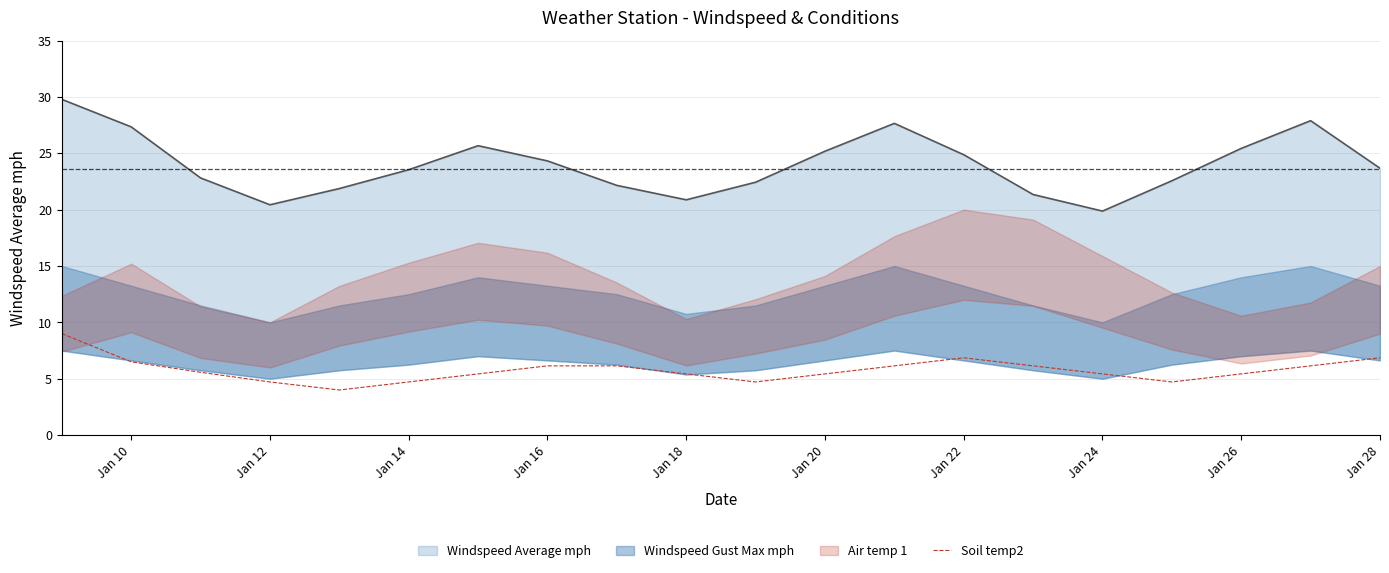

What is the maximum value for Soil temp2?

9.0